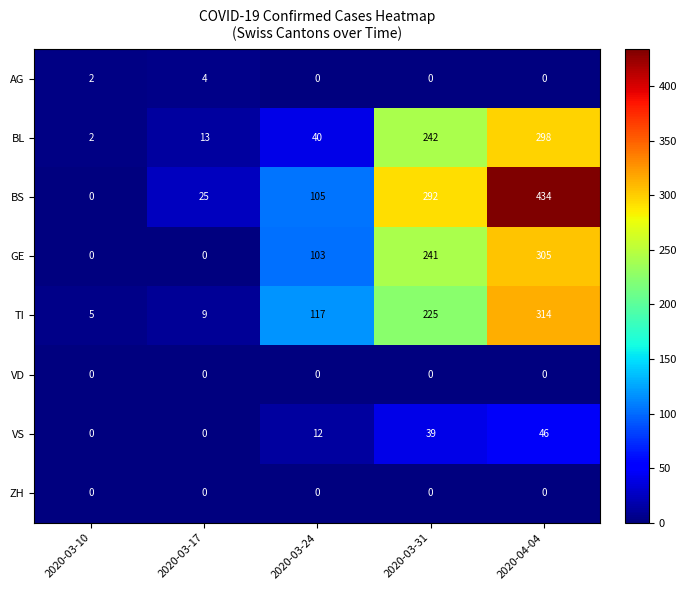

Which series changed the most between 2020-03-24 and 2020-04-04?

BS